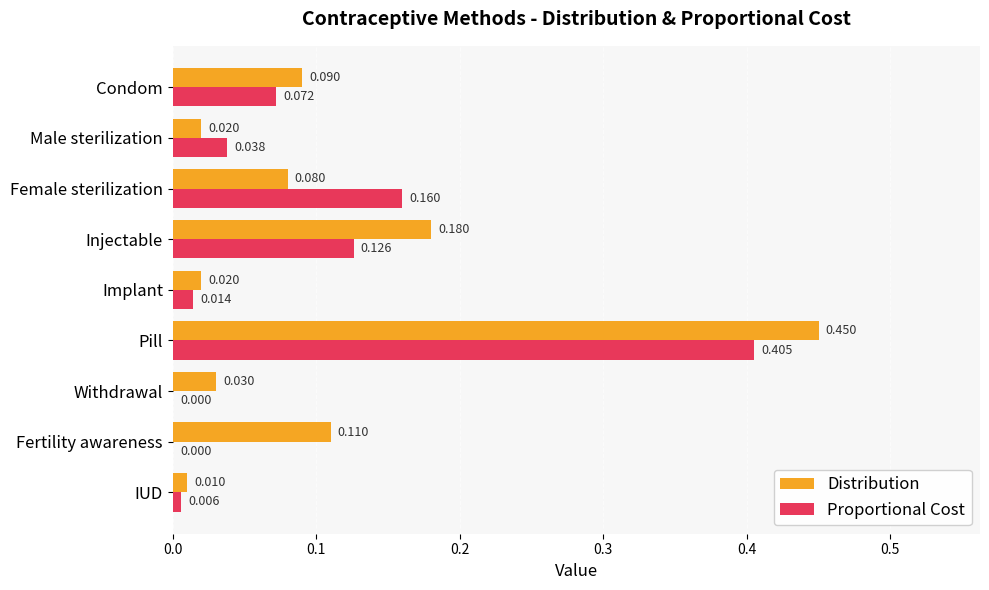

Which series changed the most between Withdrawal and Fertility awareness?

Distribution